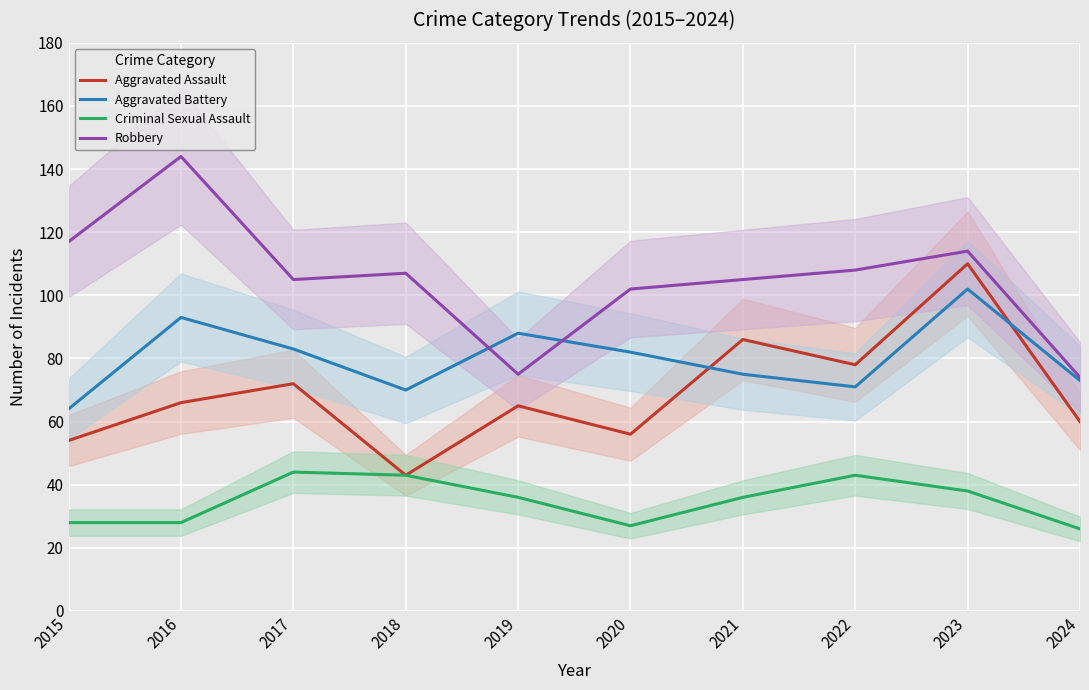

What is the value of the Criminal Sexual Assault point at the 3rd from the left?

44